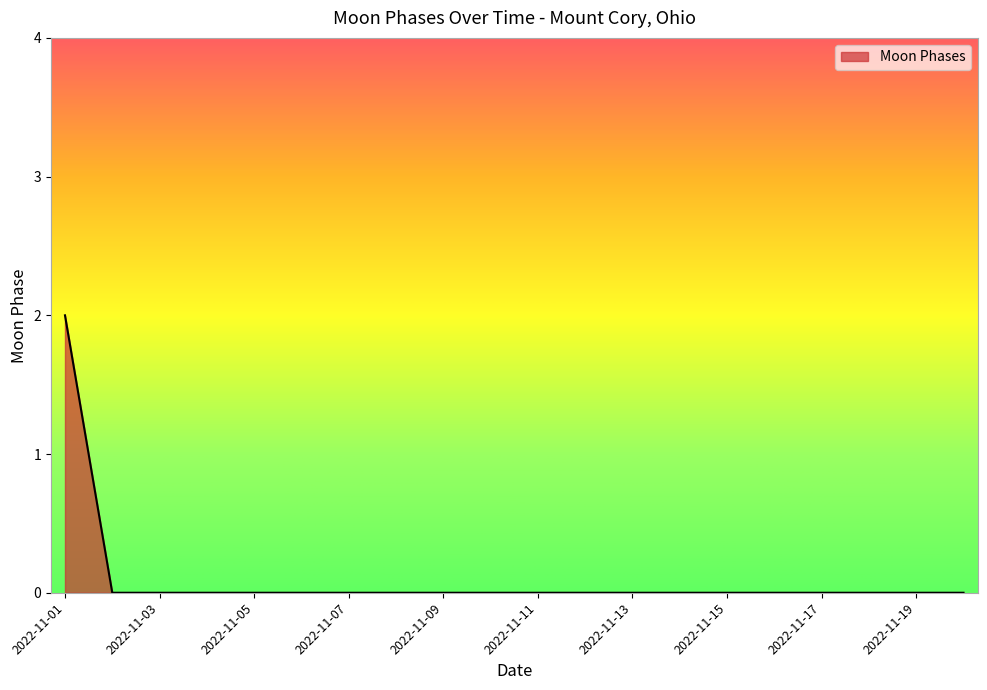

How many lines are shown in the chart?

1